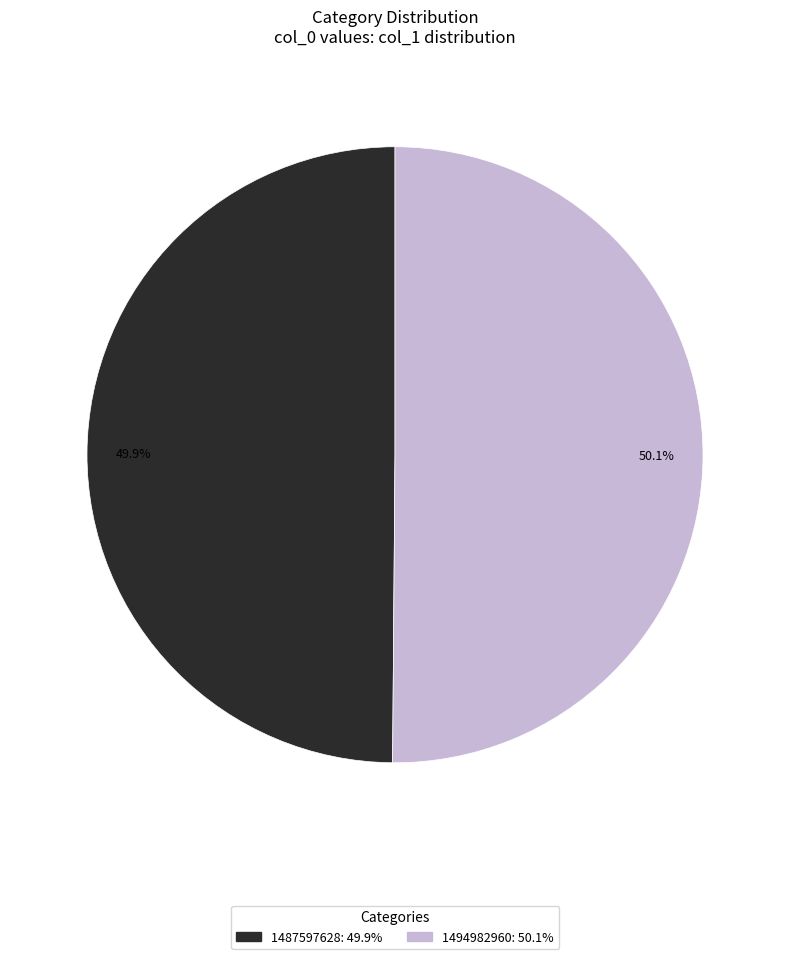

To the nearest percent, what portion does 1494982960 represent?

50%